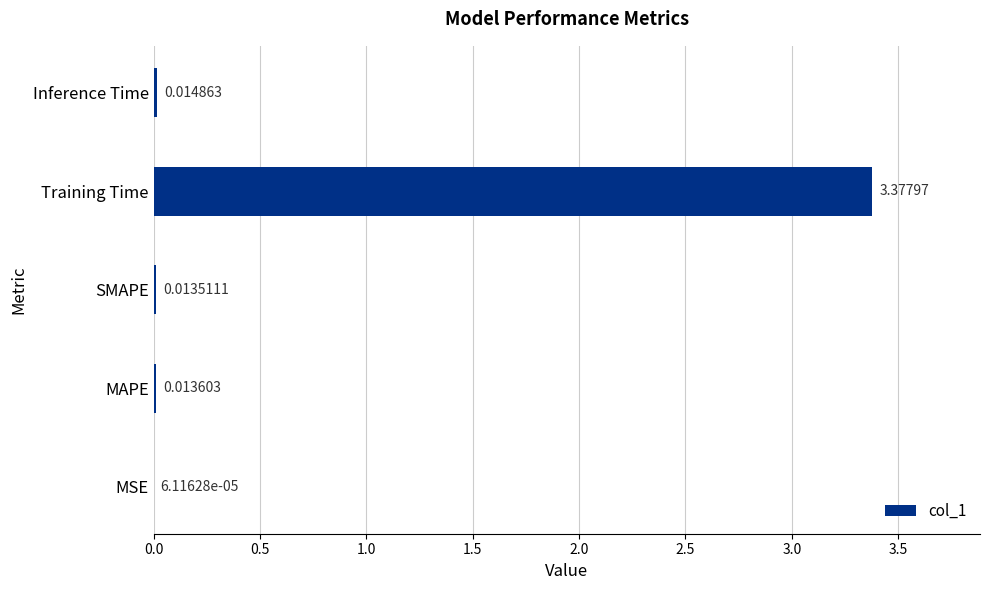

At which label is the value closest to 1?

Inference Time